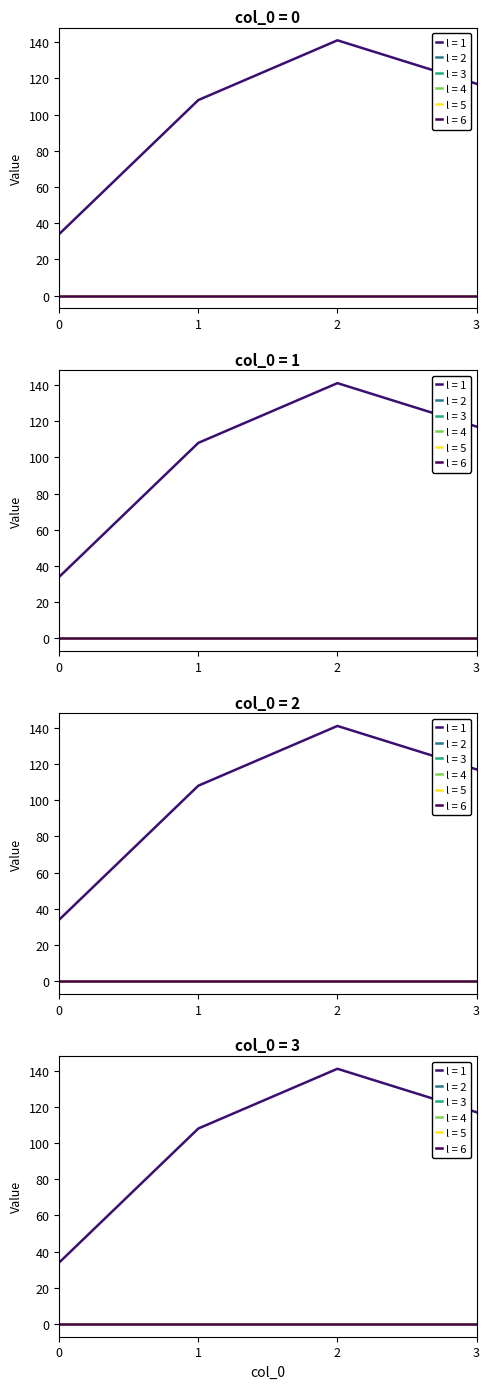

List the series in order of their peak value, lowest first.

2, 3, 4, 5, 6, 1